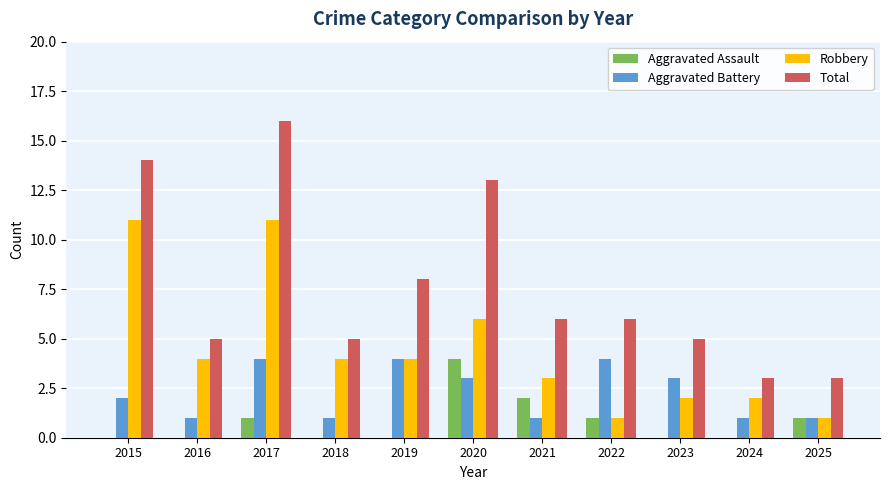

What is the maximum value shown in the chart?

16